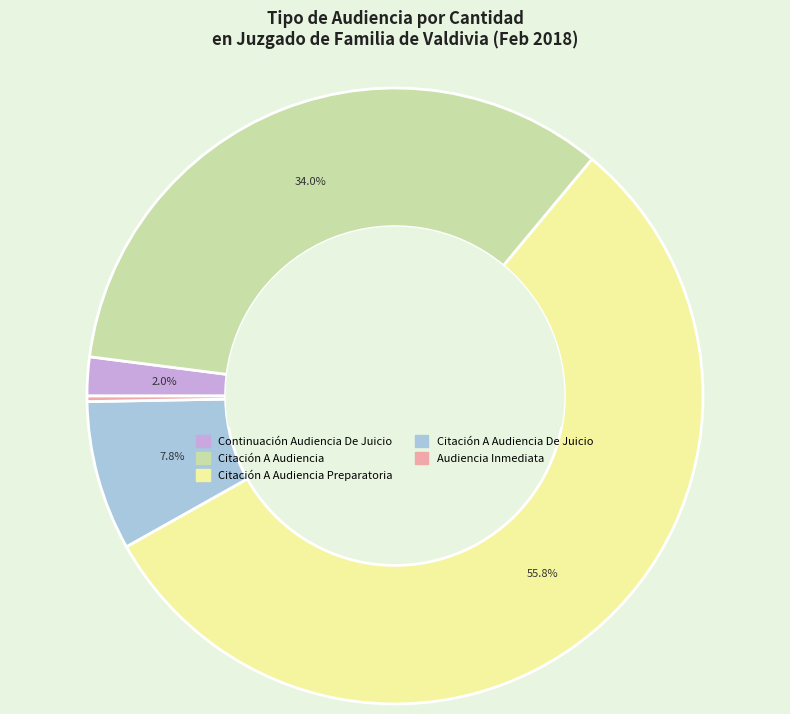

Which slice is the largest?

Citación A Audiencia Preparatoria